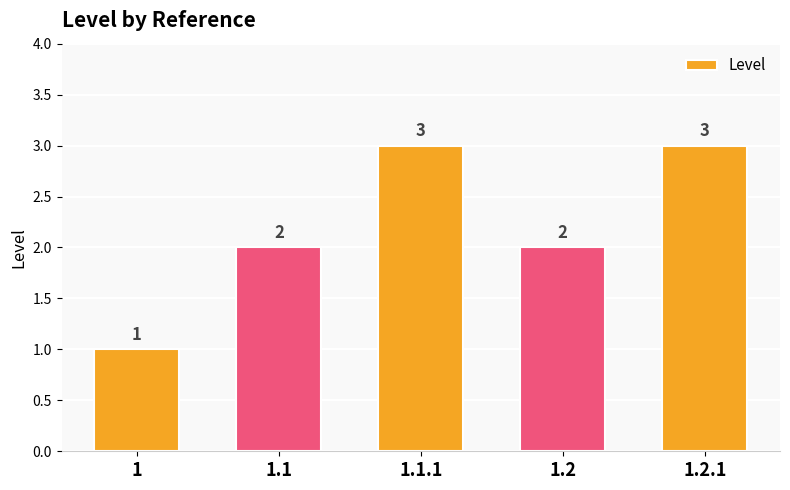

What is the maximum value shown in the chart?

3